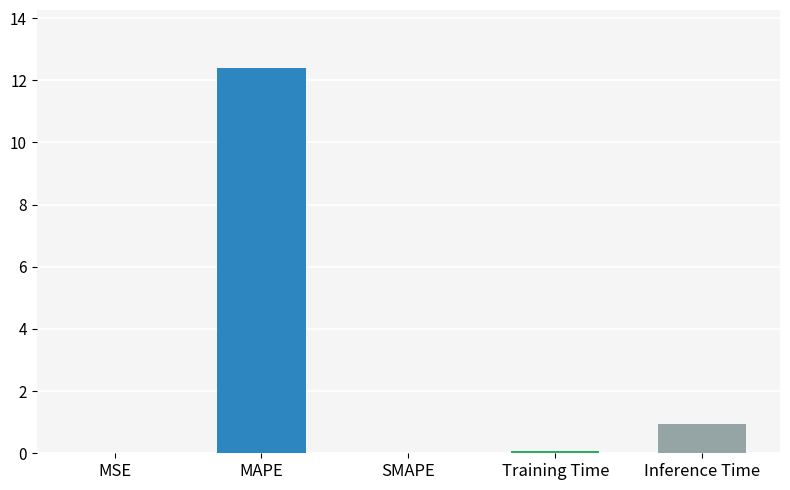

Where is the data nearest to the value 6?

Inference Time